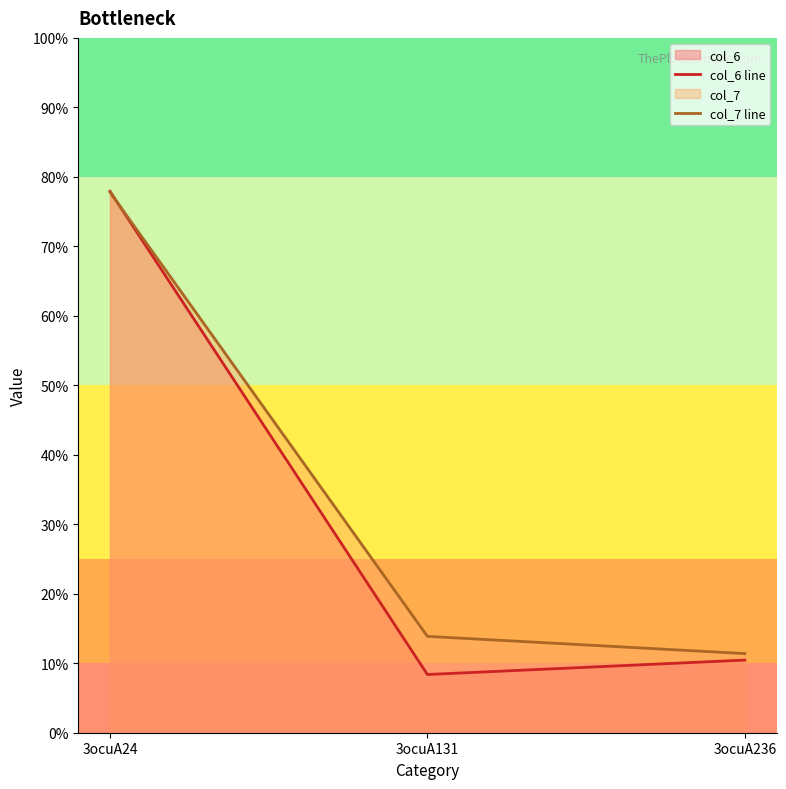

At which label is col_7 line closest to 44?

3ocuA131